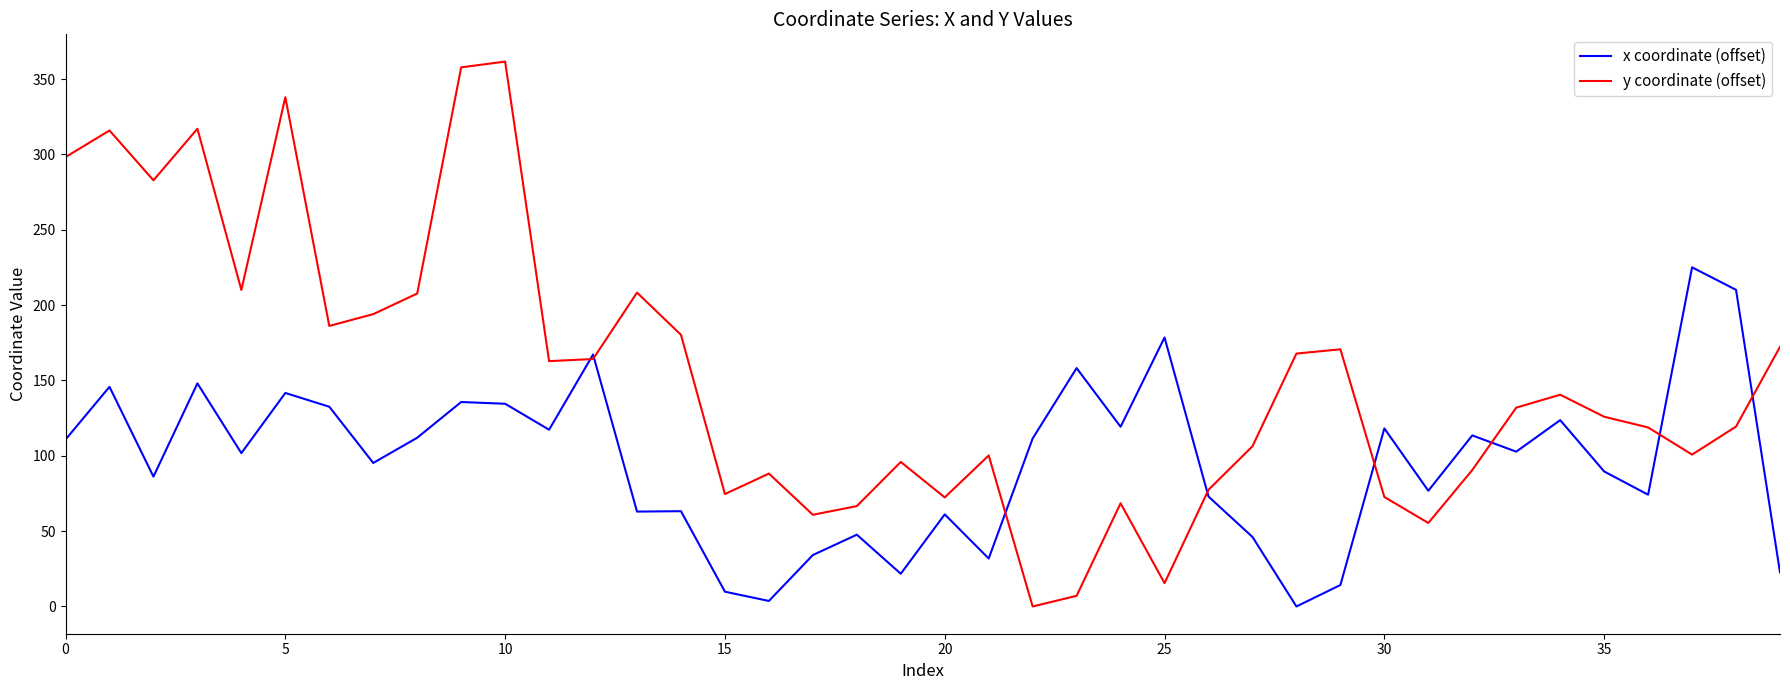

Which series ends up on top after the final intersection of x coordinate (offset) and y coordinate (offset)?

y coordinate (offset)